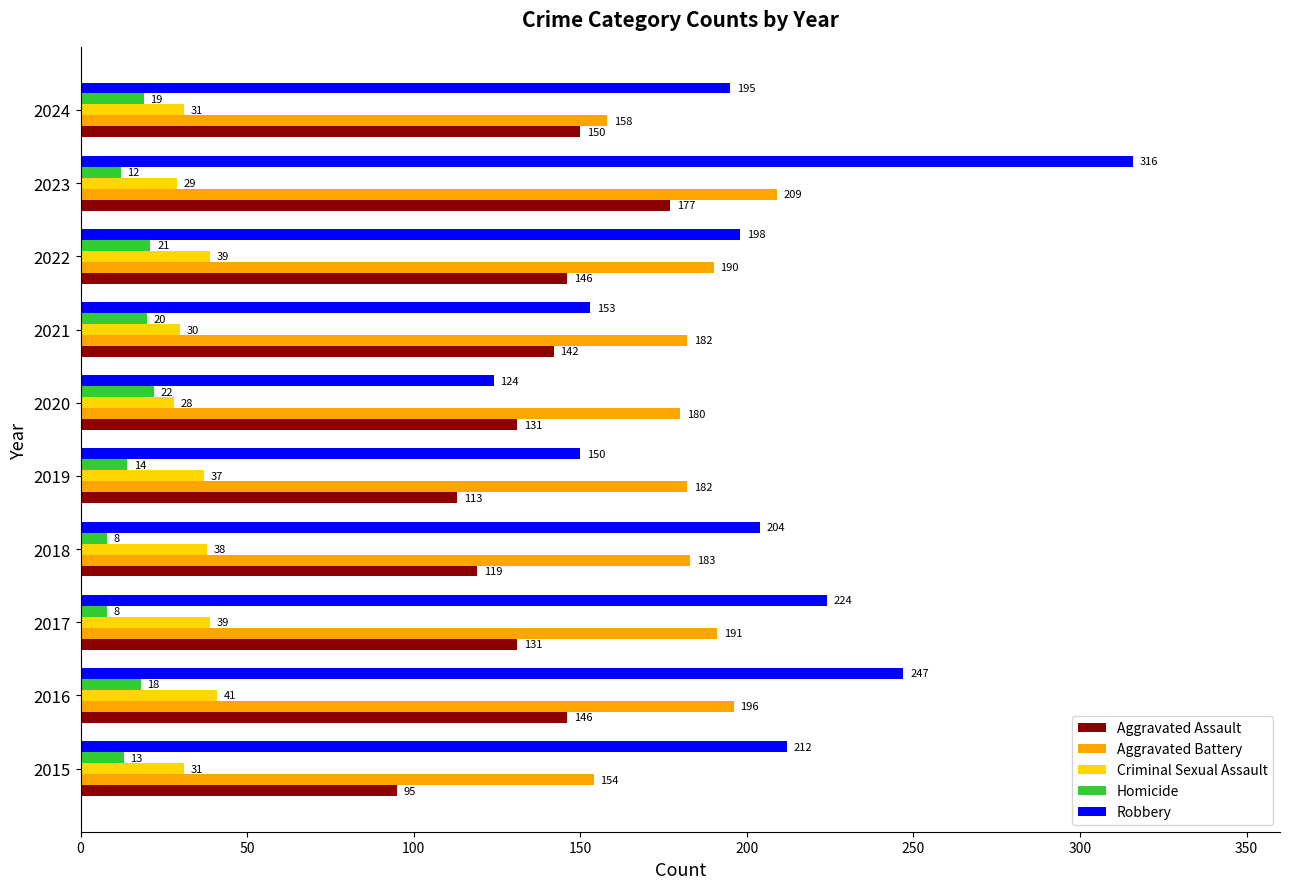

Is it true that Homicide equals 20 at 2021?

True